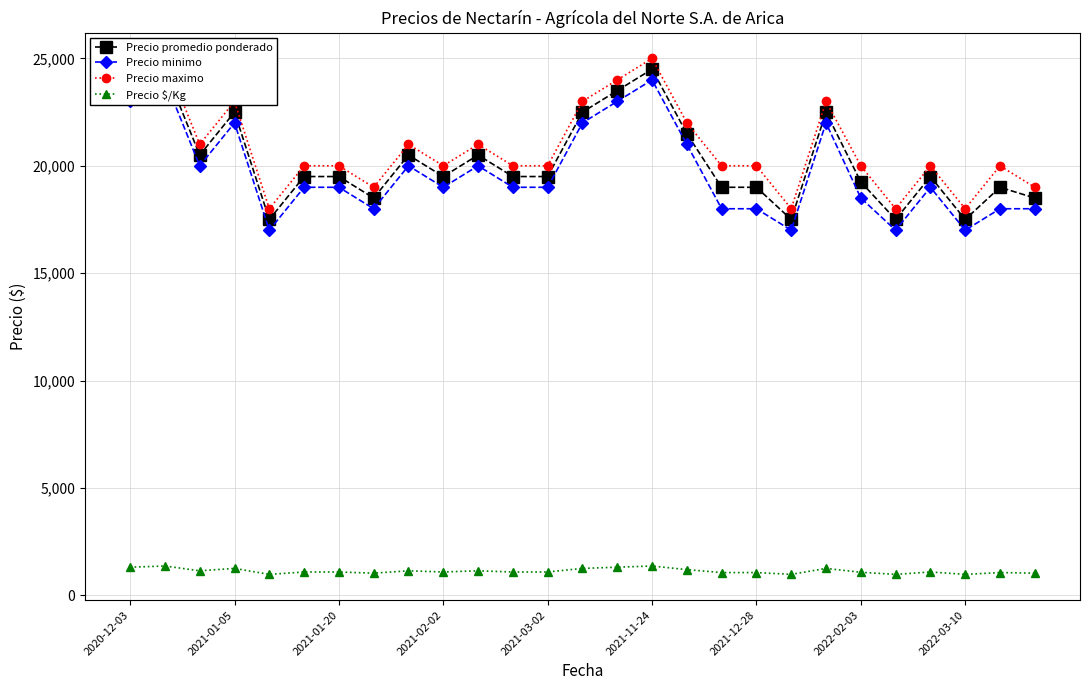

What is the highest value of the Precio $/Kg series?

1361